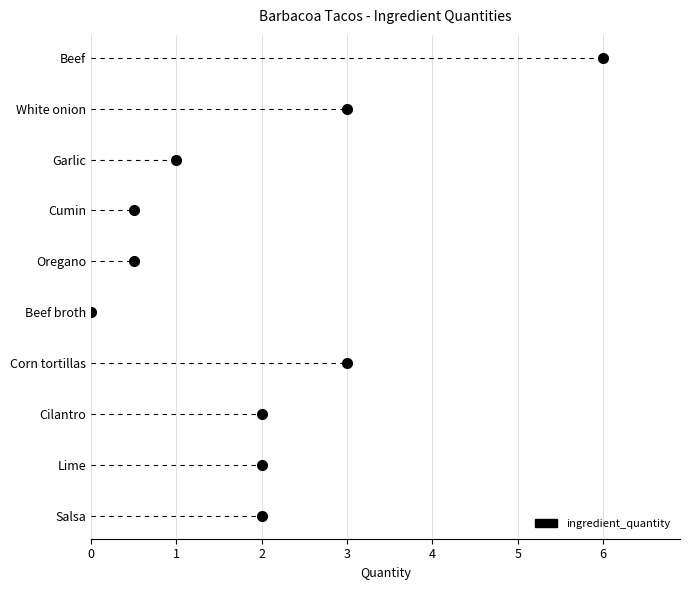

List the labels in order of value, smallest first.

Beef broth, Cumin, Oregano, Garlic, Cilantro, Lime, Salsa, White onion, Corn tortillas, Beef